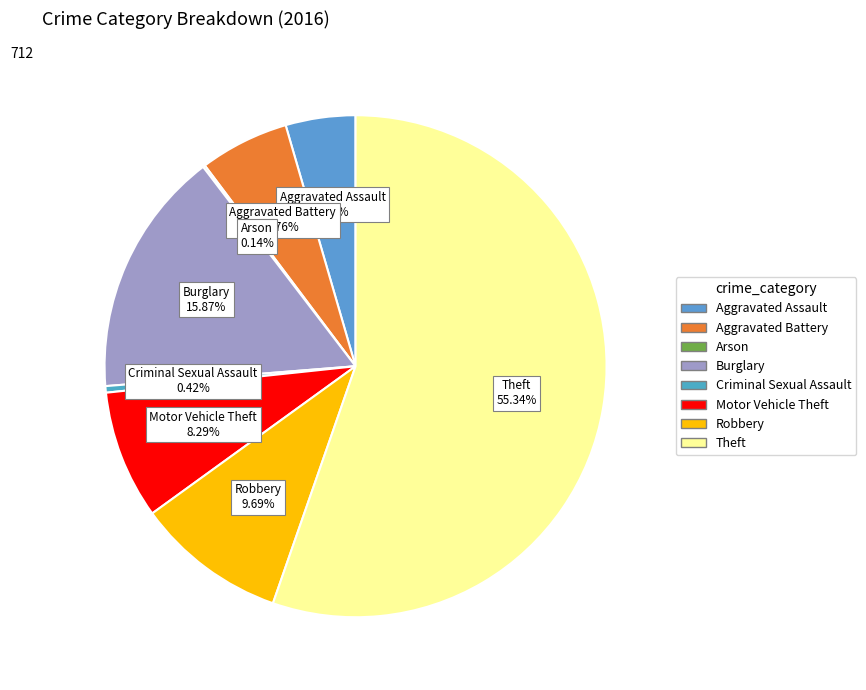

Which has a higher value, Theft or Criminal Sexual Assault?

Theft